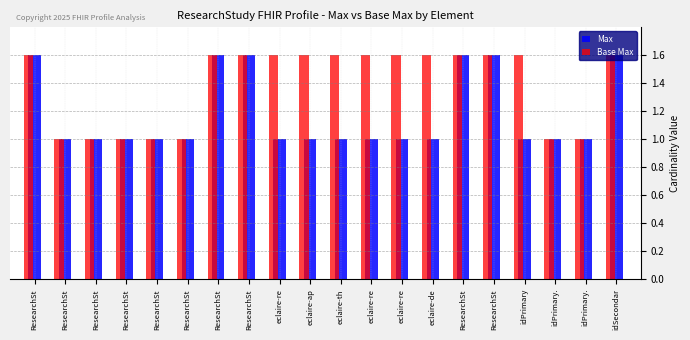

Rank the series by their average value, from lowest to highest.

Max, Base Max